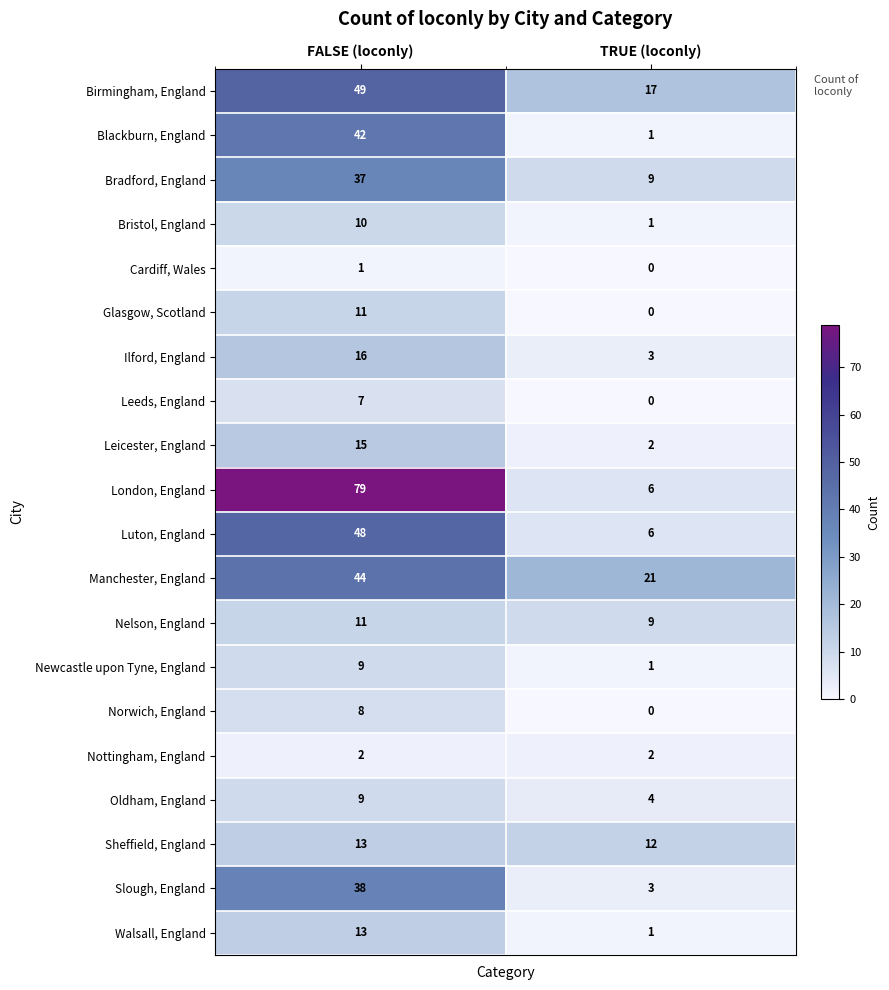

Read the Leeds, England value at FALSE (loconly).

7